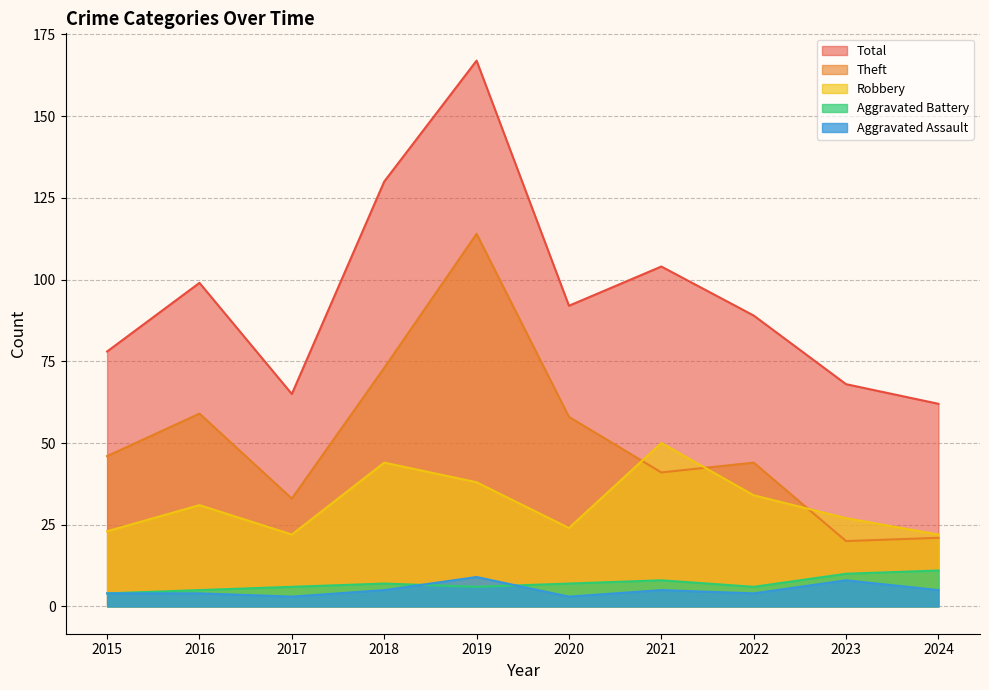

Which series has the largest range (max minus min)?

Total